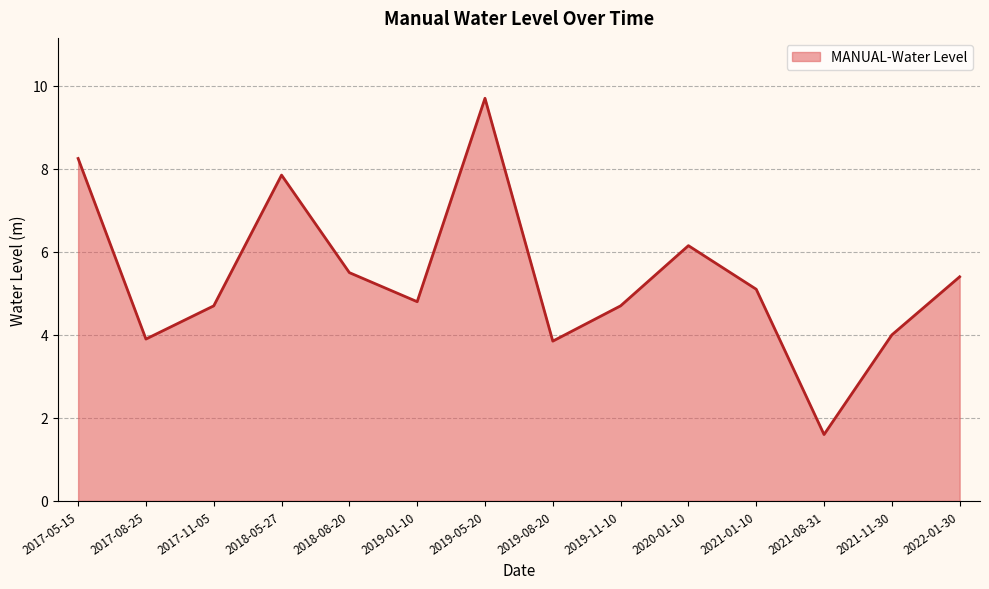

True or false: the data shows 0.6 at 2021-08-31.

False